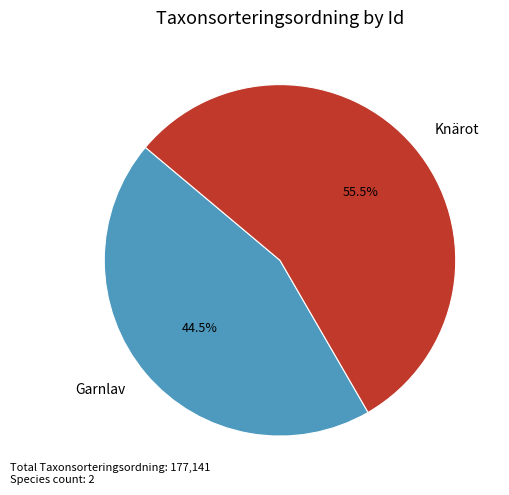

Approximately how many times larger is the value at Knärot compared to Garnlav?

1.2